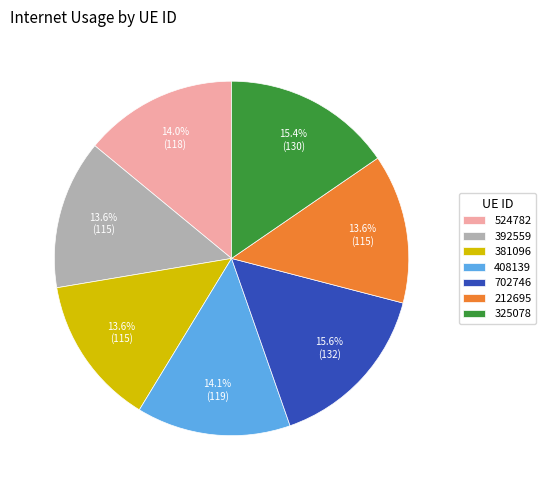

Do 524782 and 392559 together represent more than half of the pie?

No